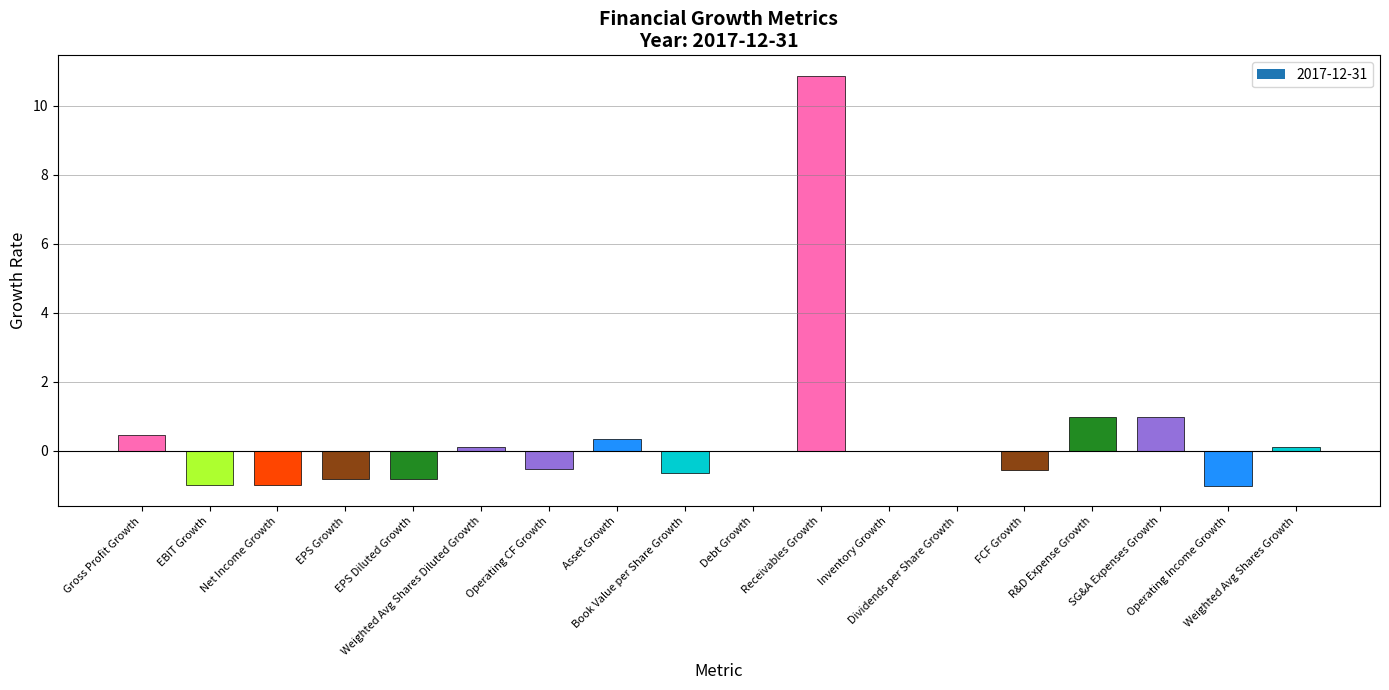

What is the sum of all values?

7.4